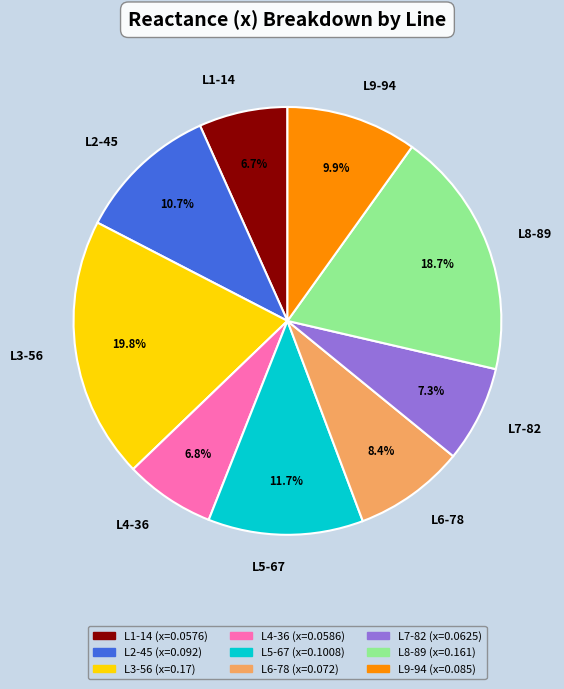

Combined, what portion of the pie is L4-36 and L6-78?

15.2%